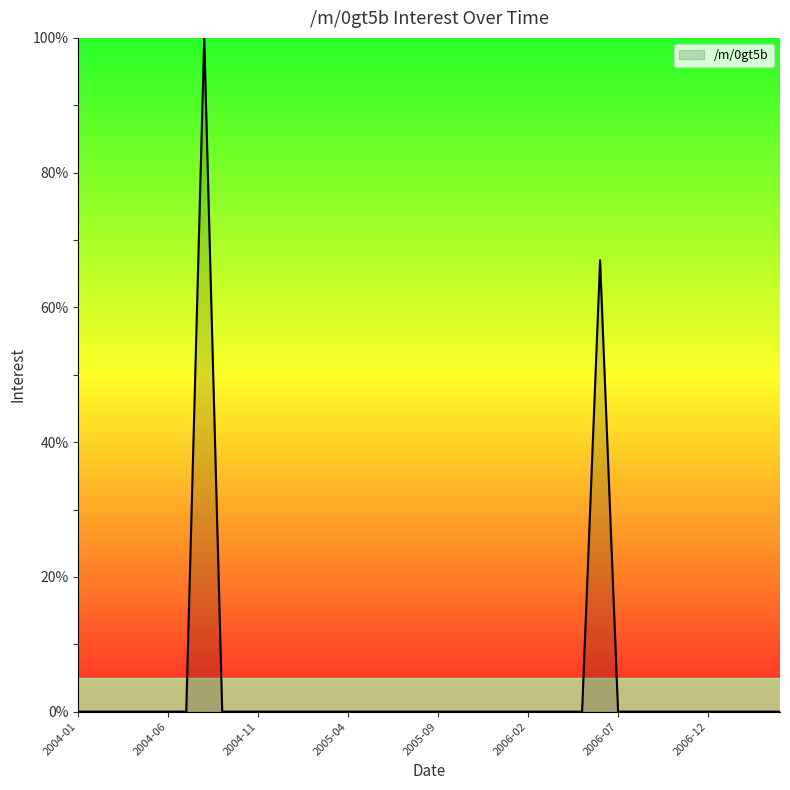

What is the maximum value shown in the chart?

100